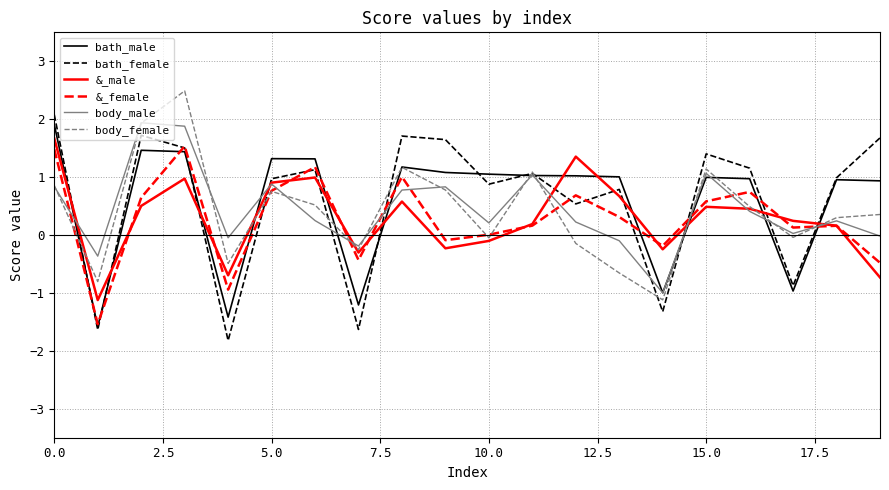

What is the greatest value displayed?

2.5